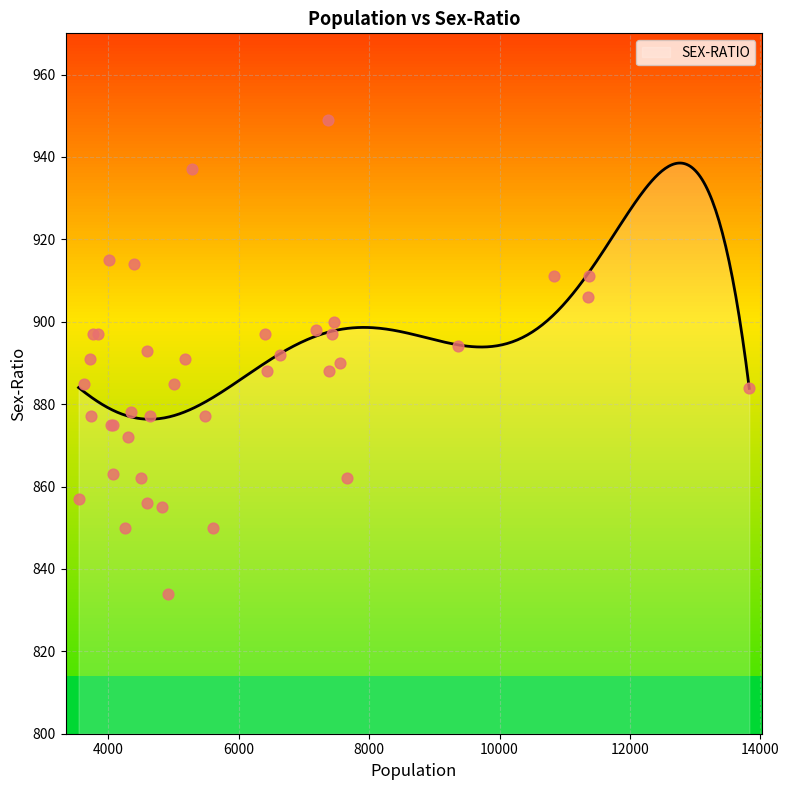

What is the change in value from 3763 to 3544?

-40